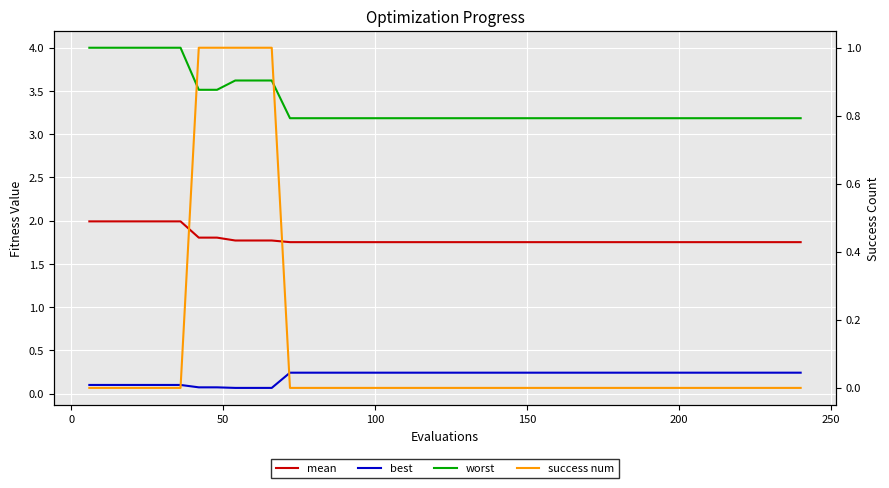

True or false: best has more than 1 interior local peaks.

False